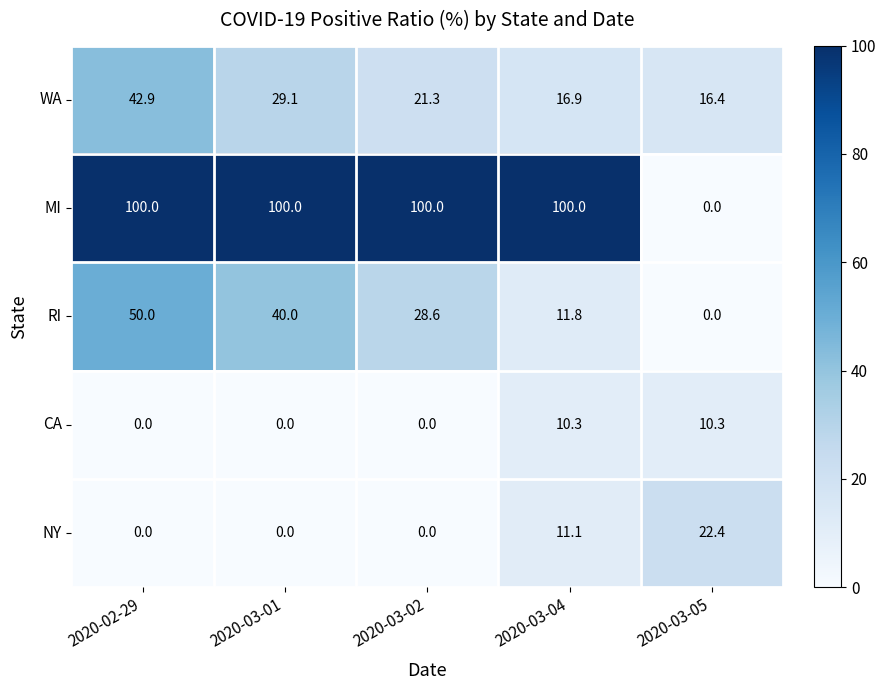

How many positive values does the MI series have?

4